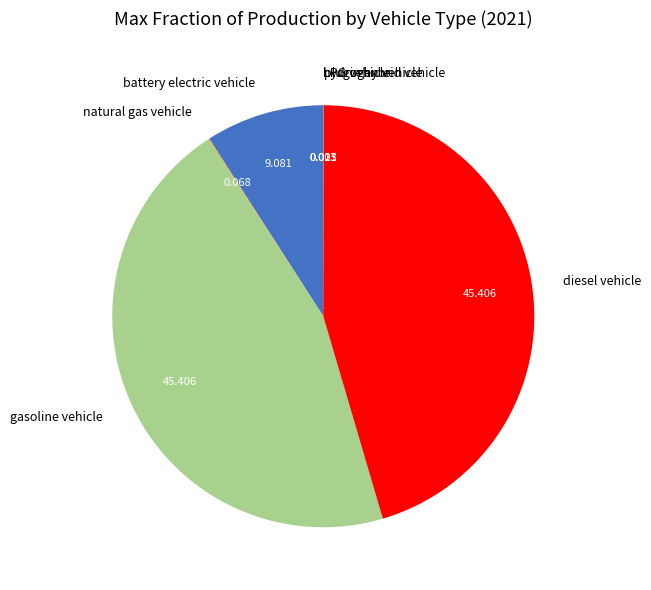

Is there any slice that represents more than half of the pie?

No